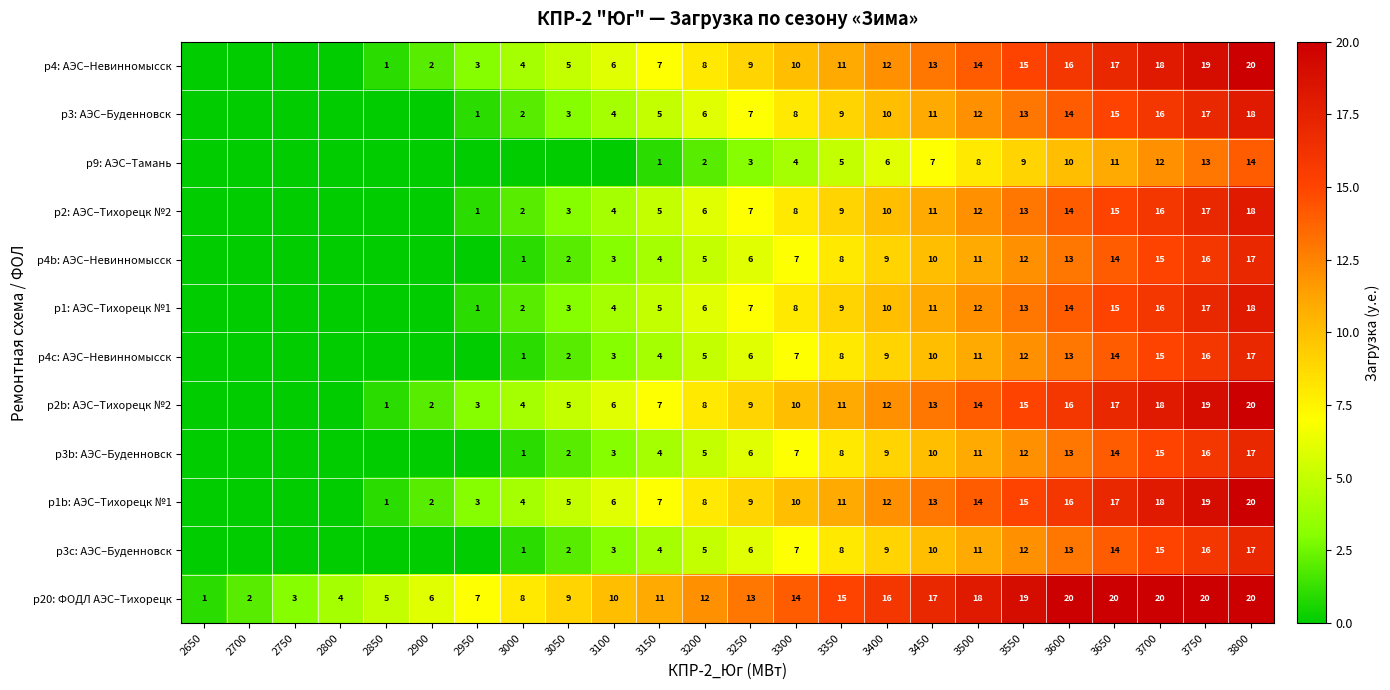

True or false: р1b: АЭС–Тихорецк №1 has a value of 7 at 3450.

False